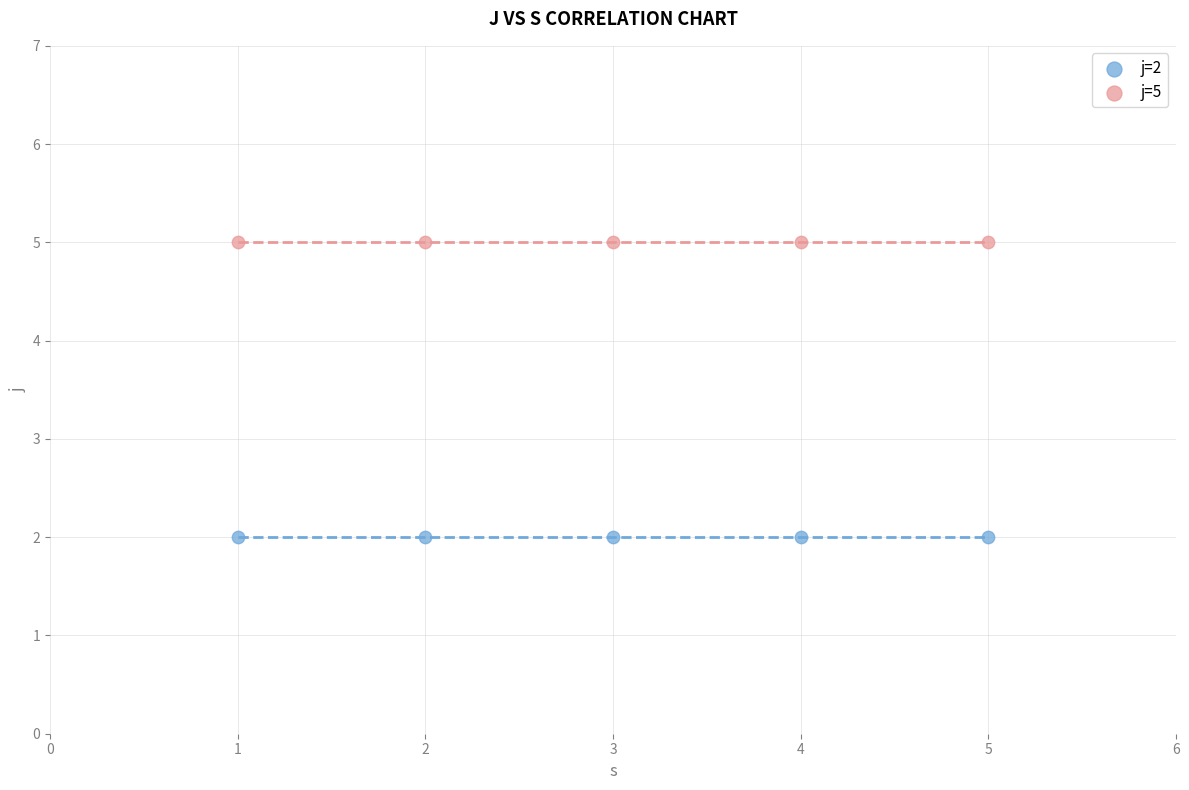

Which series contains the lowest Y value?

j=2